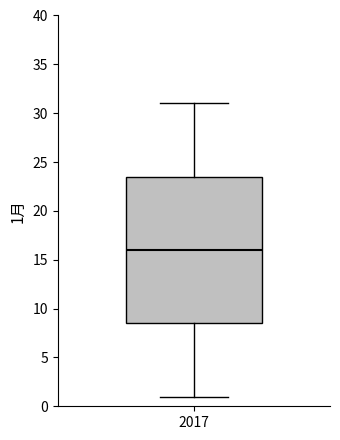

Read this box plot against the y-axis: the position of the median line, the range covered by the box, and the ends of both whiskers. The values are not printed on the chart, so give them approximately, as read against the axis.

median 16.0, box 8.5 to 23.5, whiskers 1.0 to 31.0